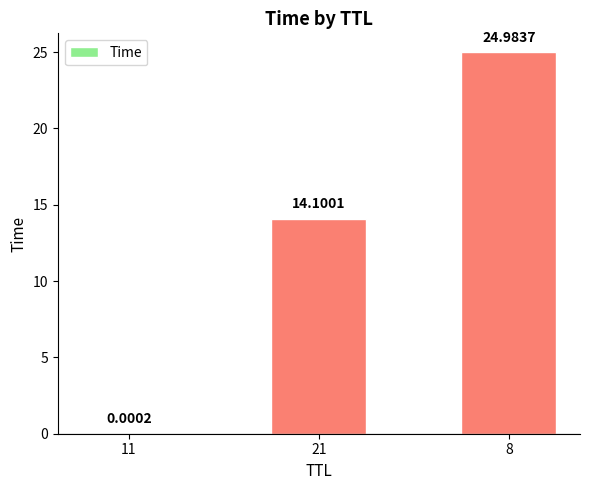

What is the change in value from 21 to 8?

+10.9